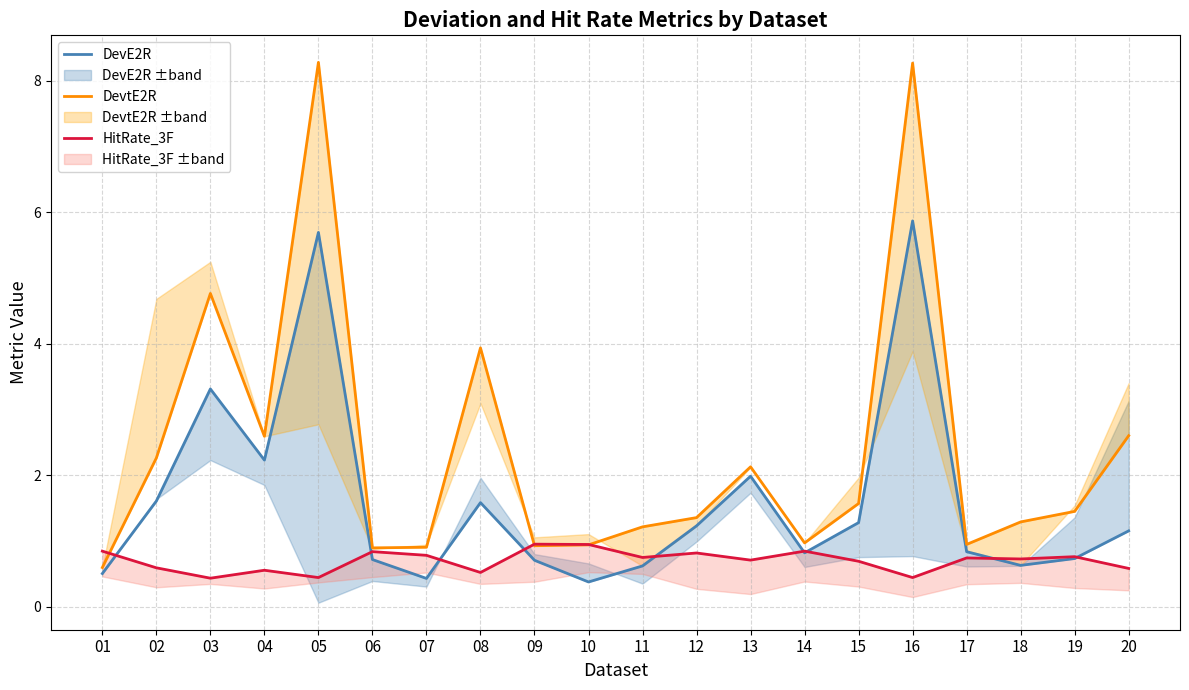

What is the value of the HitRate_3F point at the 3rd from the left?

0.4